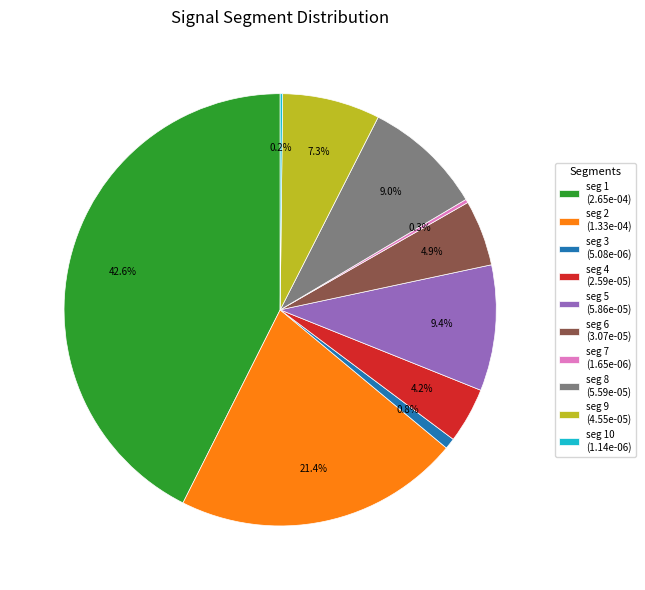

Does seg 9 (4.55e-05) account for over 50% of the chart?

No